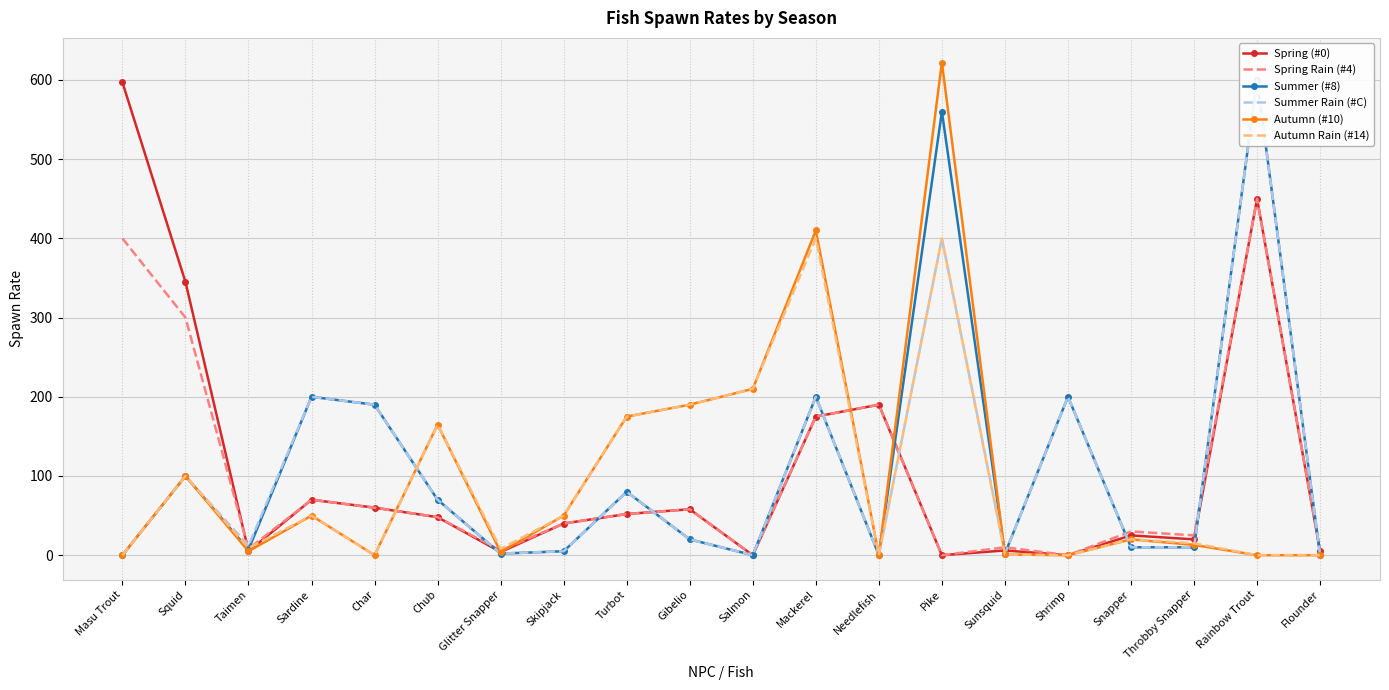

What is the difference between the maximum and minimum values in the Autumn Rain (#14) series?

400